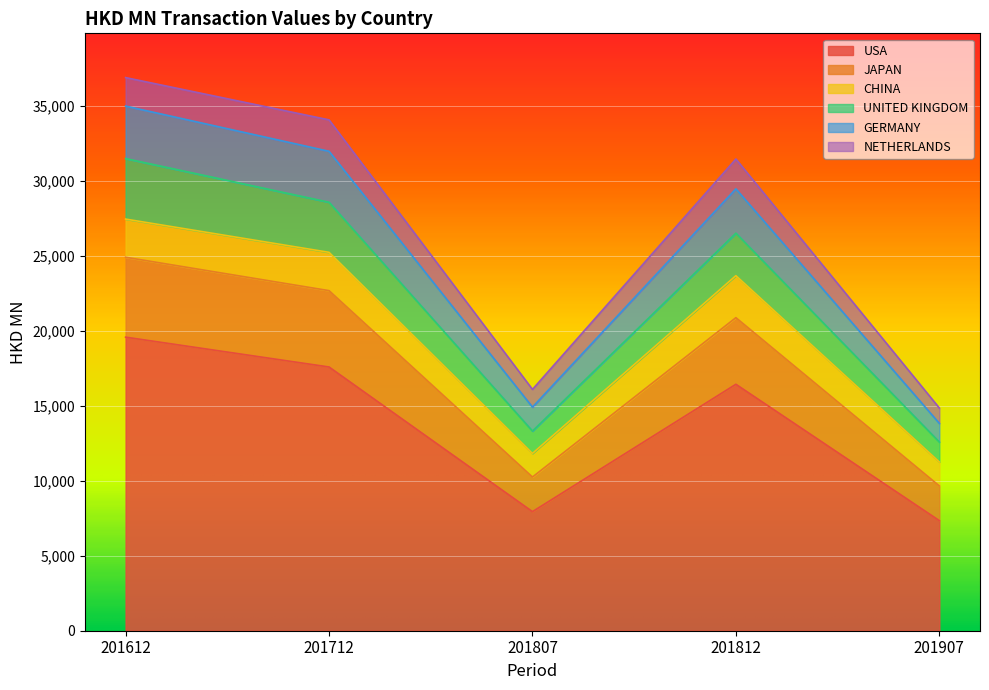

At which category does USA reach its first local valley?

201807